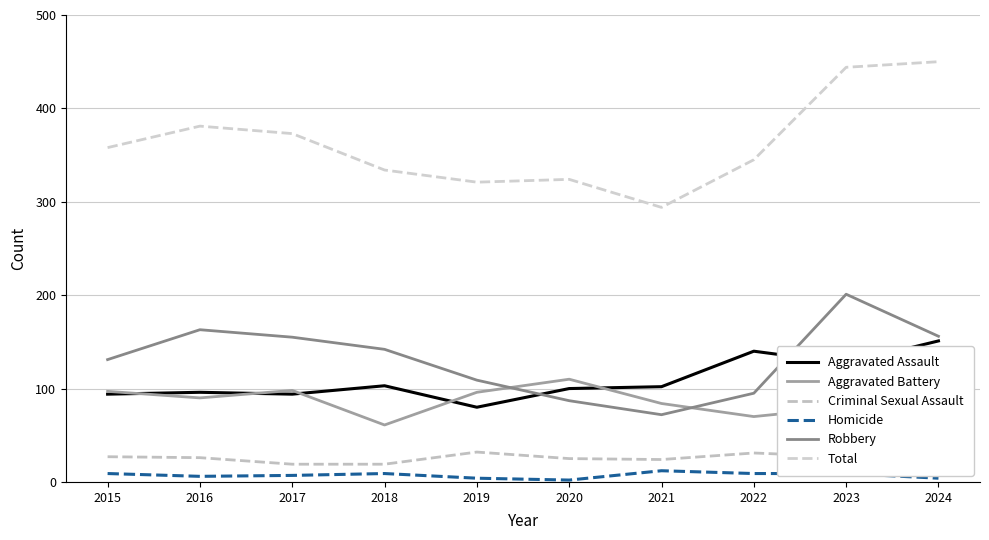

What is the smallest value displayed?

2